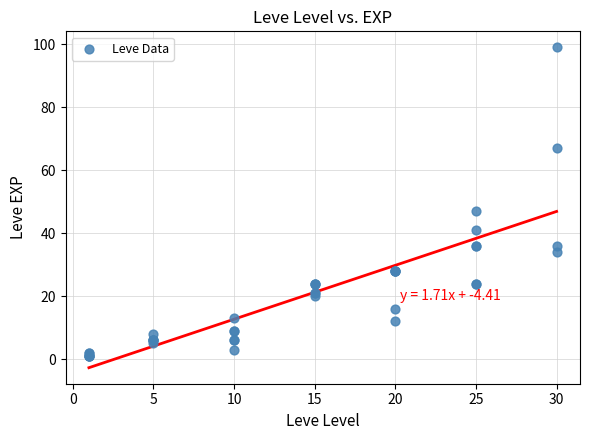

What Y value in the scatter plot is closest to 50?

47